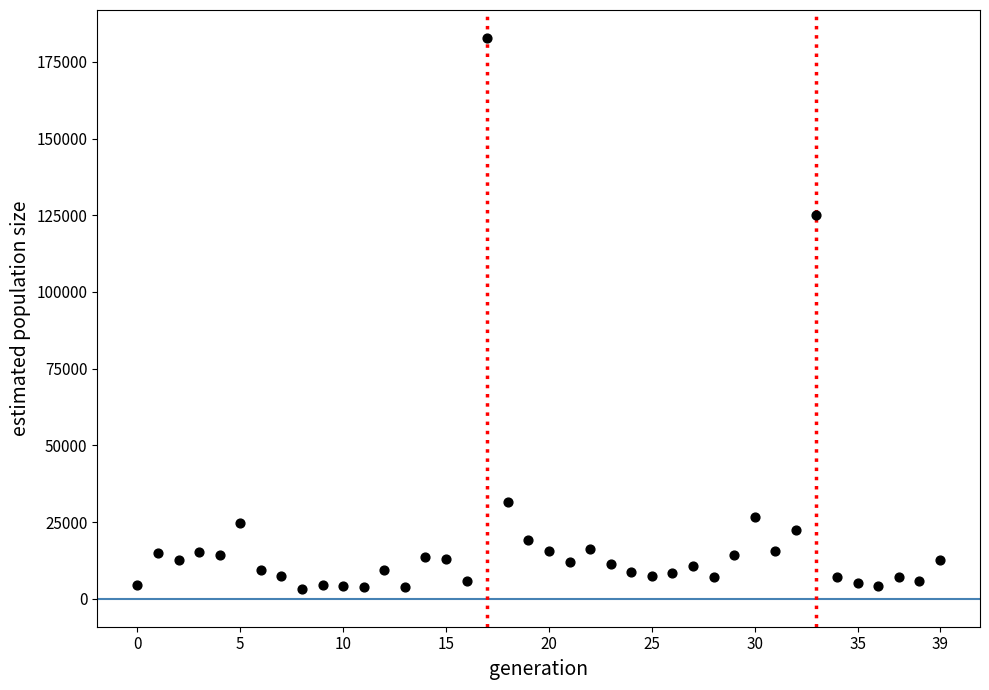

What Y value in the scatter plot is closest to 92900?

125200